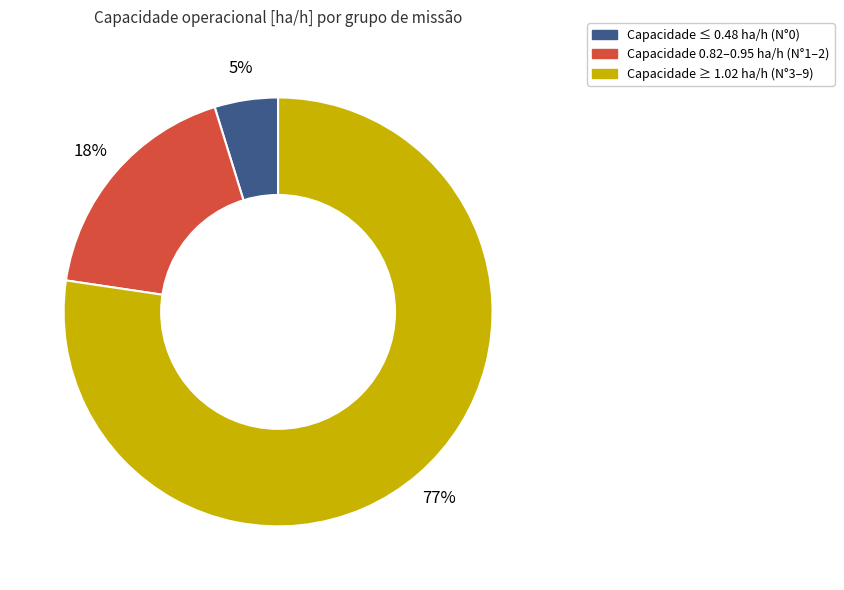

Rank the categories by value from lowest to highest.

Capacidade ≤ 0.48 ha/h (N°0), Capacidade 0.82–0.95 ha/h (N°1–2), Capacidade ≥ 1.02 ha/h (N°3–9)